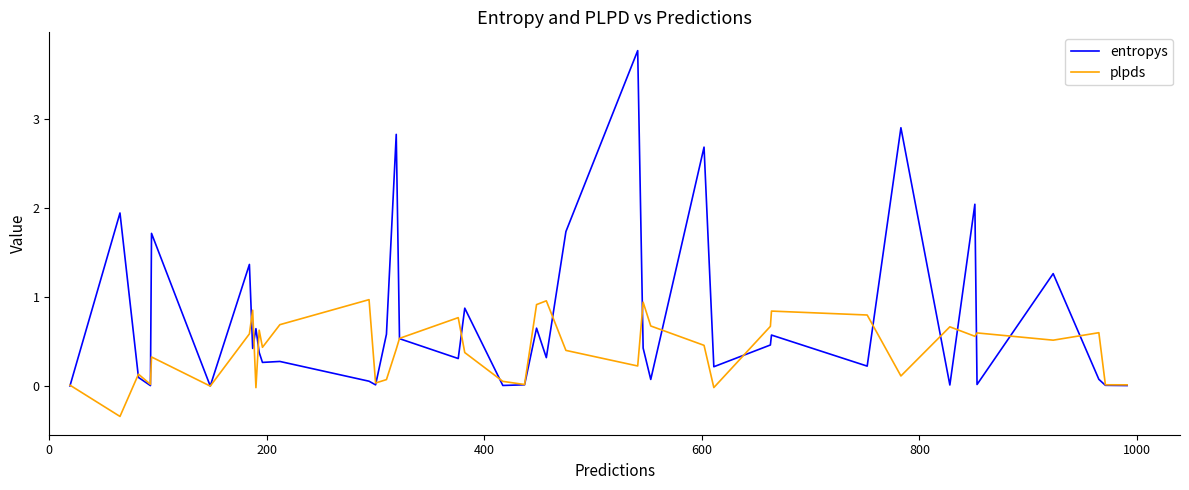

Which series has the largest total across all categories?

entropys